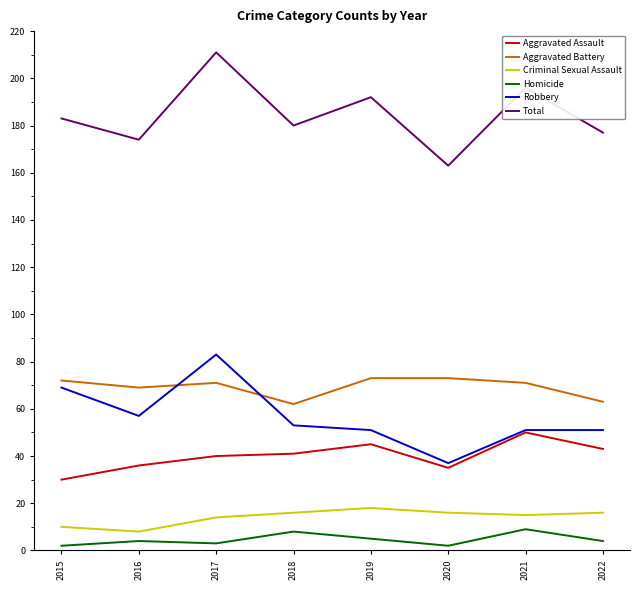

What are all the series names shown in the legend?

Aggravated Assault, Aggravated Battery, Criminal Sexual Assault, Homicide, Robbery, Total